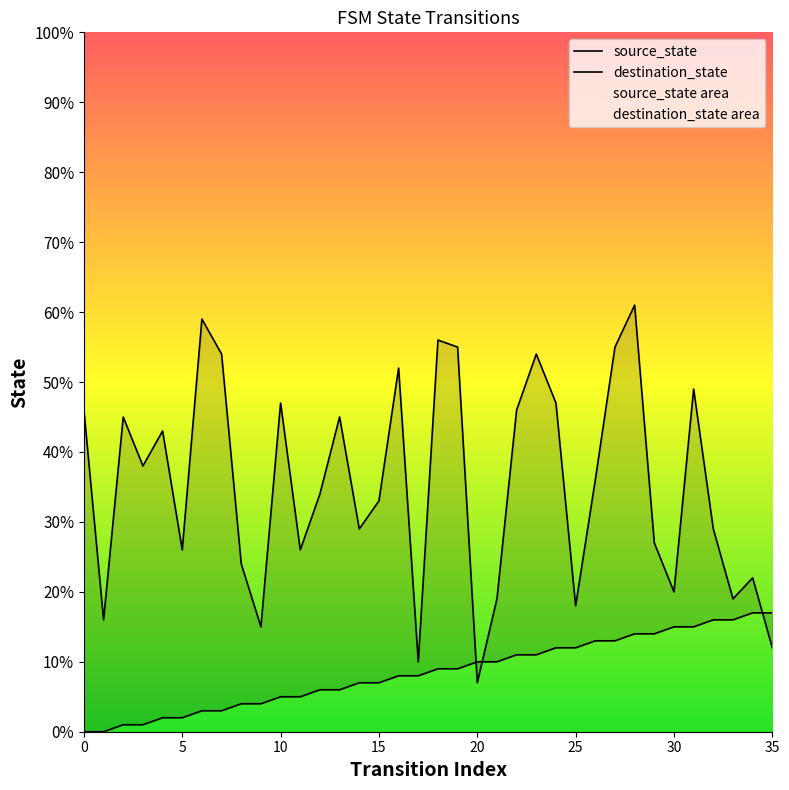

How many data points in source_state are less than 9?

18